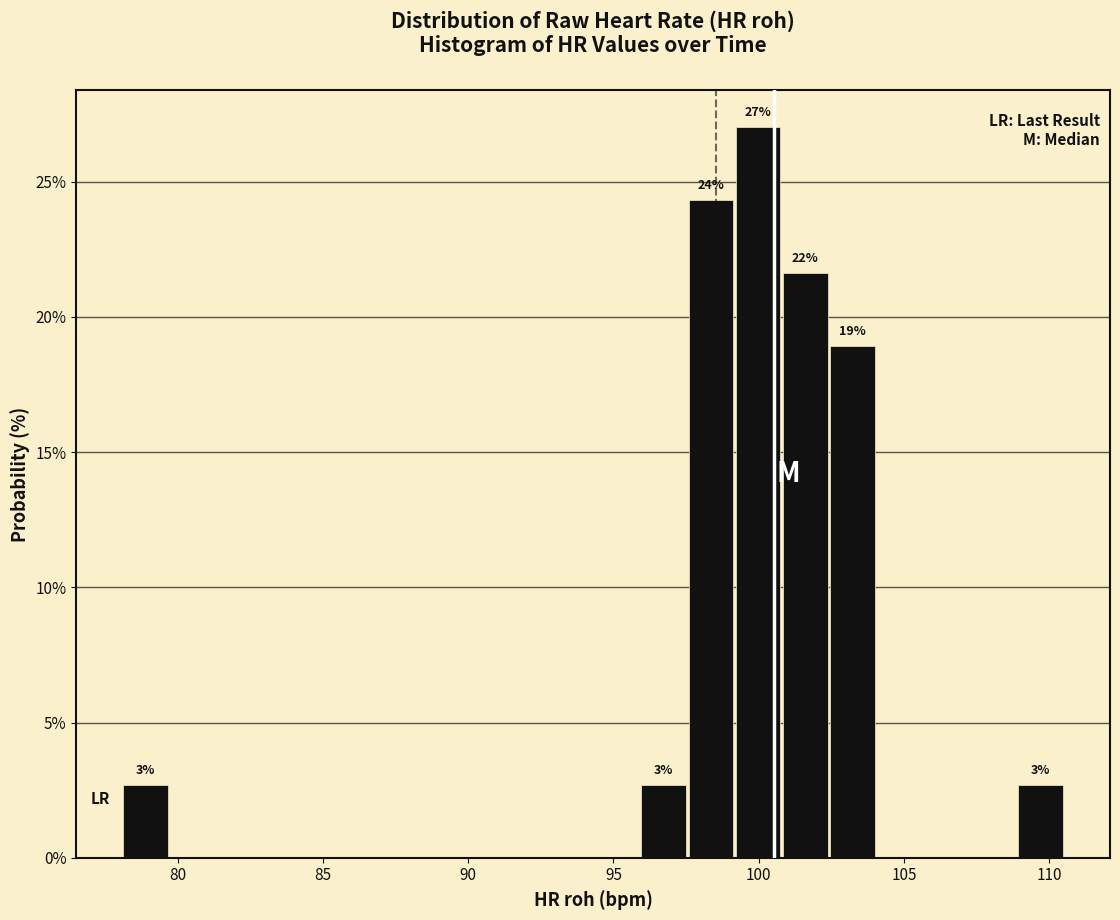

Read against the x-axis, roughly where is the centre of the tallest bar?

100.0